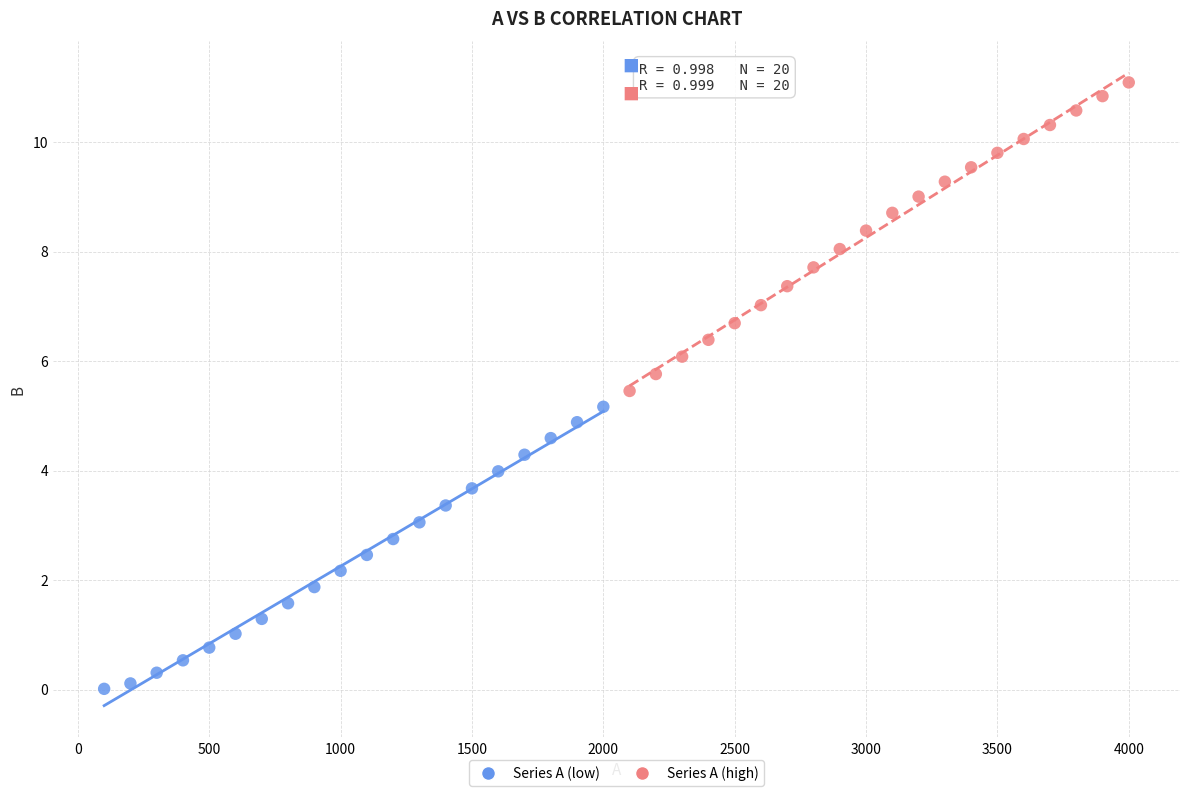

Which series contains the highest Y value?

Series A (high)